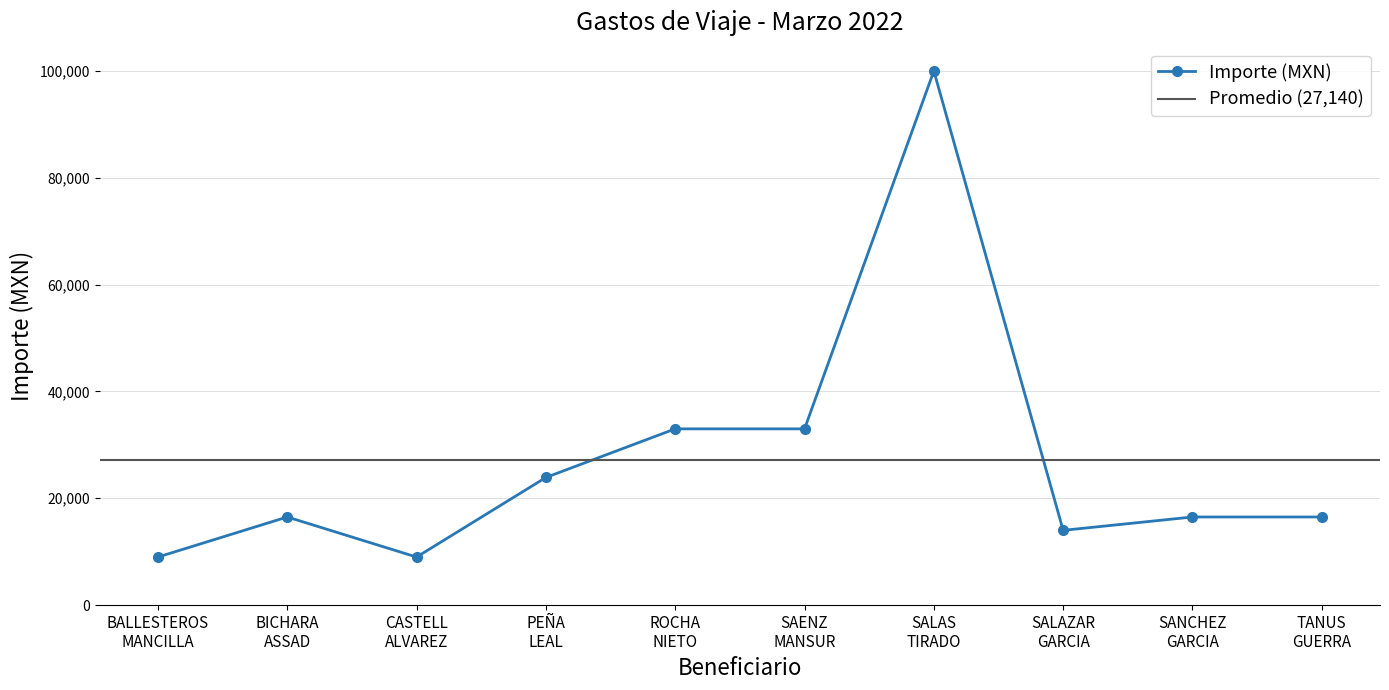

True or false: there are more than 2 points higher than both neighbors.

False